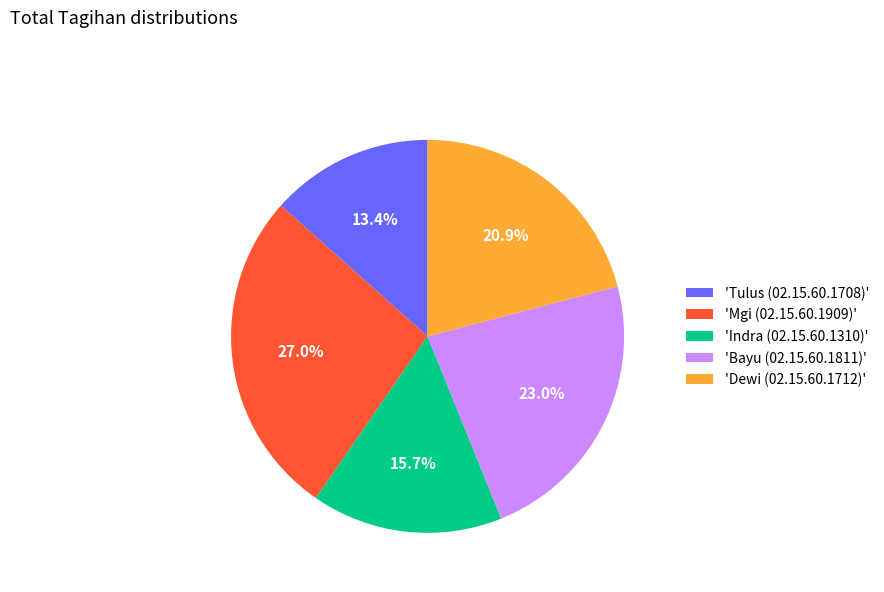

Which slice is the smallest?

'Tulus (02.15.60.1708)'